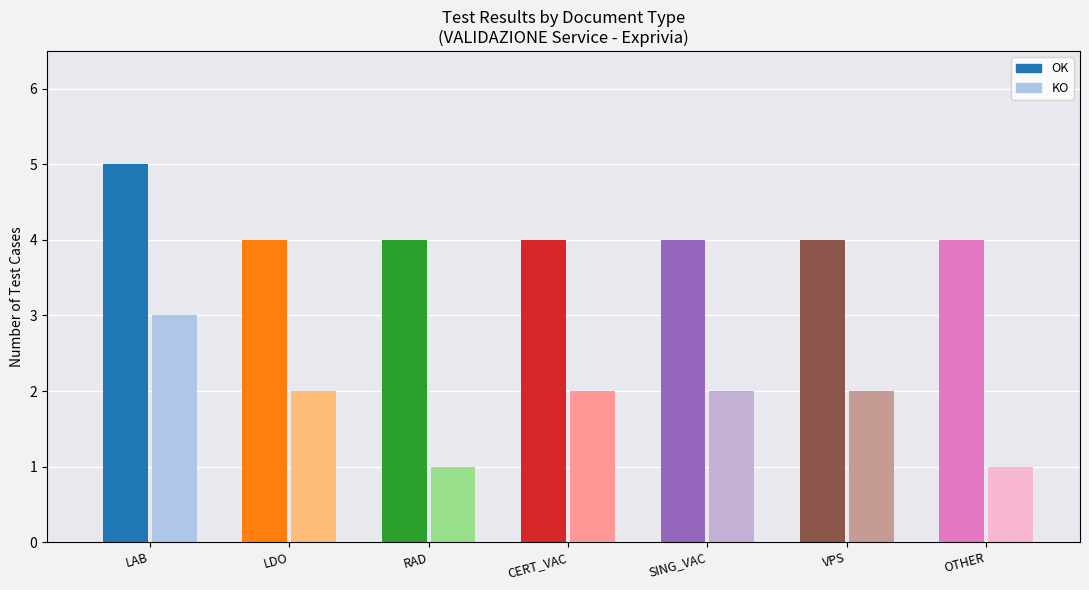

What is the label of the 5th bar from the left?

SING_VAC